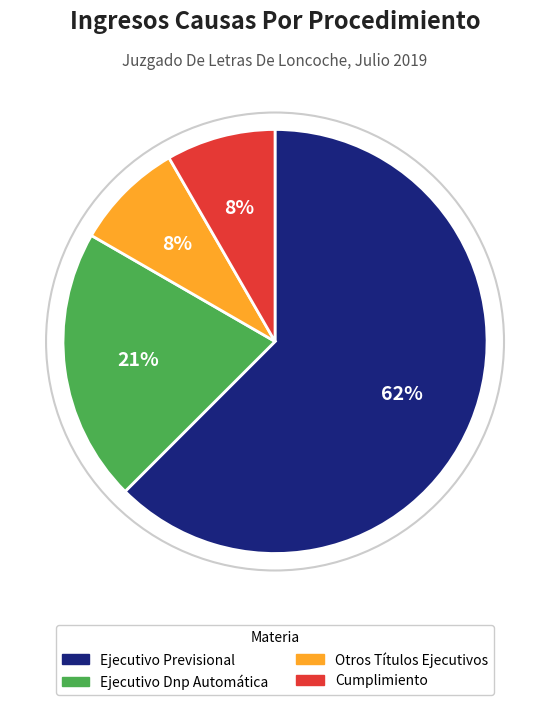

True or false: Ejecutivo Dnp Automática accounts for 21% of the total.

True